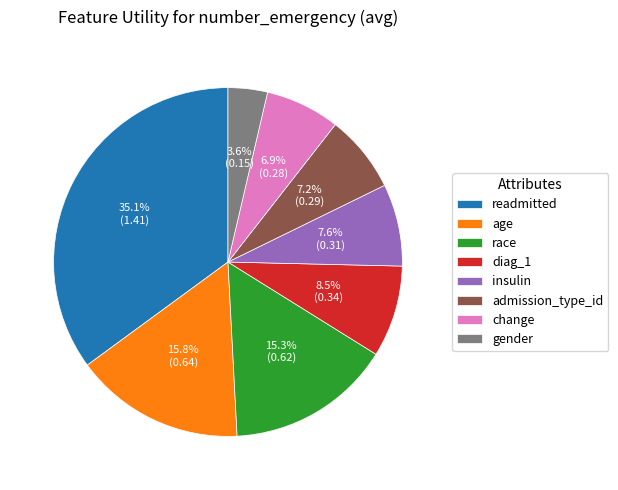

What is the largest slice in the pie chart?

readmitted